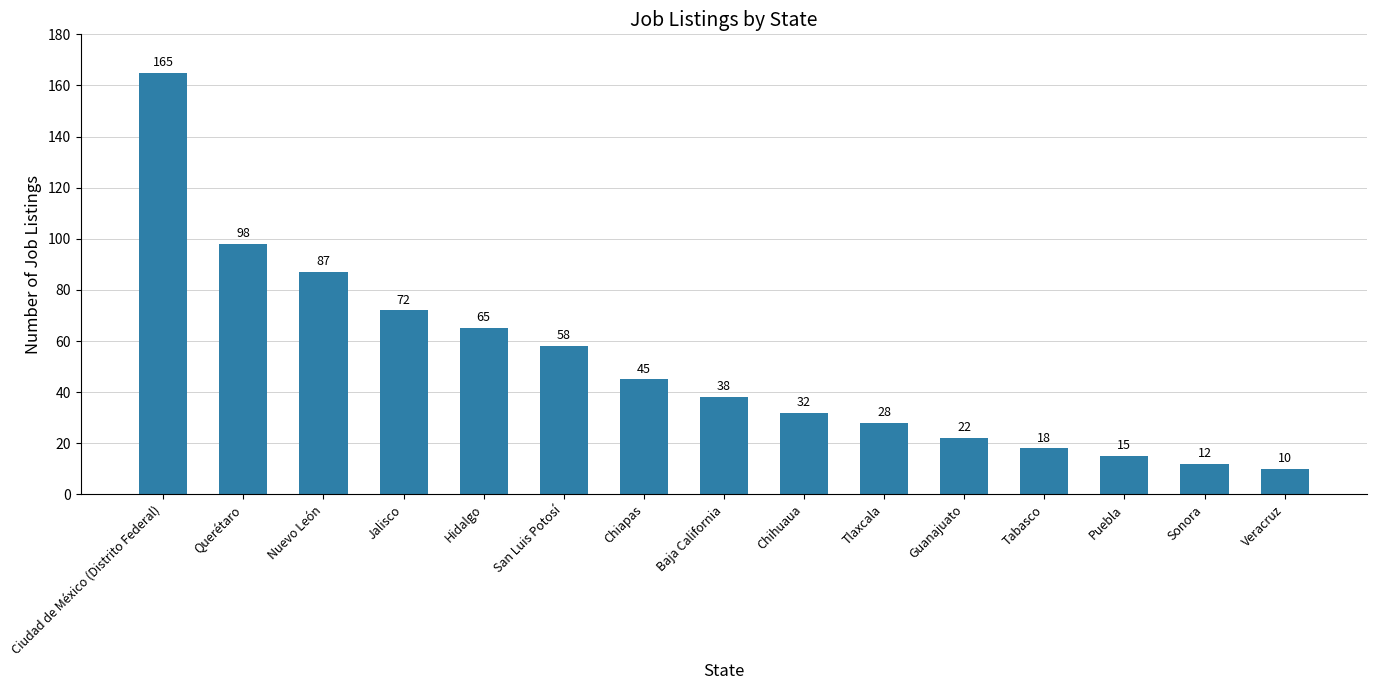

Reading left to right, transcribe all the data shown in this chart.

165	98	87	72	65	58	45	38	32	28	22	18	15	12	10